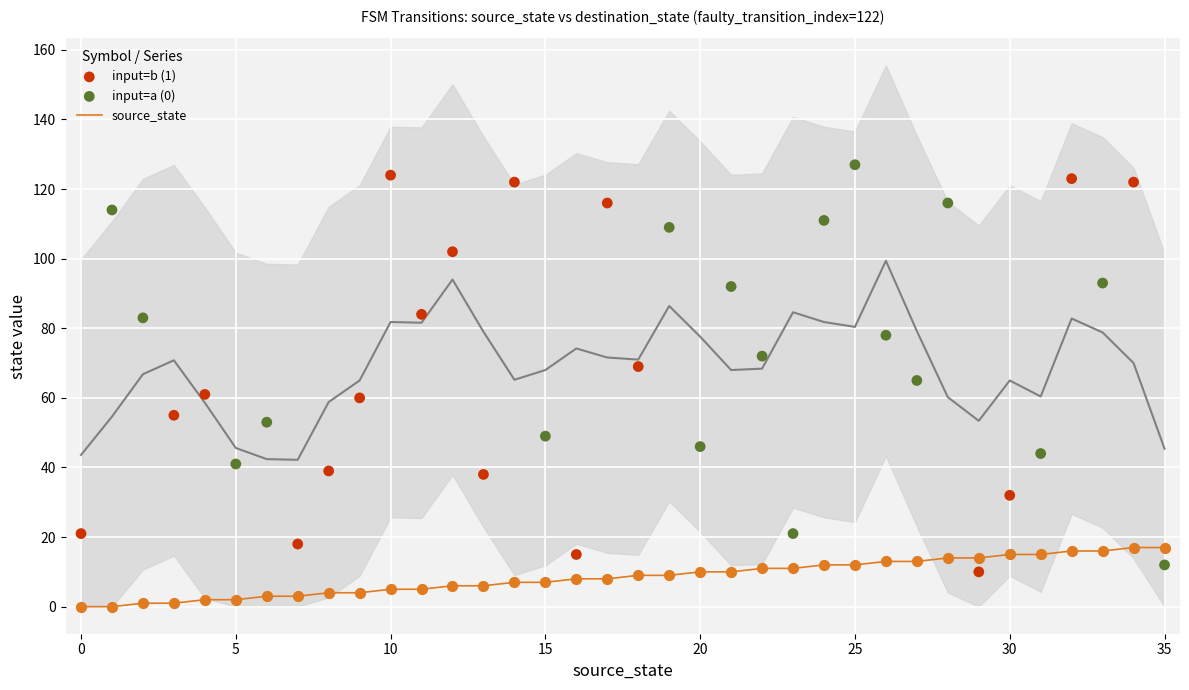

Between 33 and 21, which is larger?

33